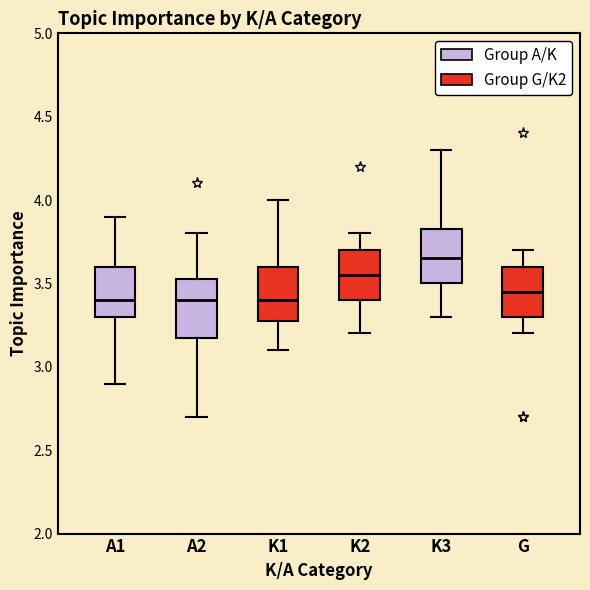

Which box has the highest median line?

K3